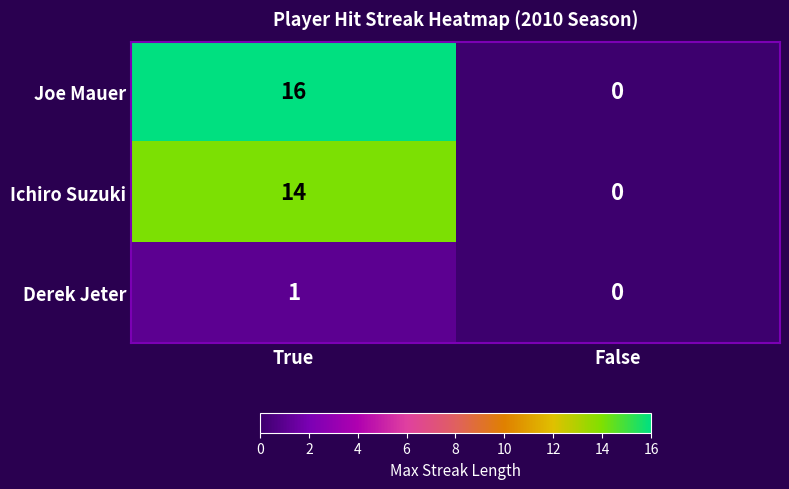

Which category has the highest value across all series?

True